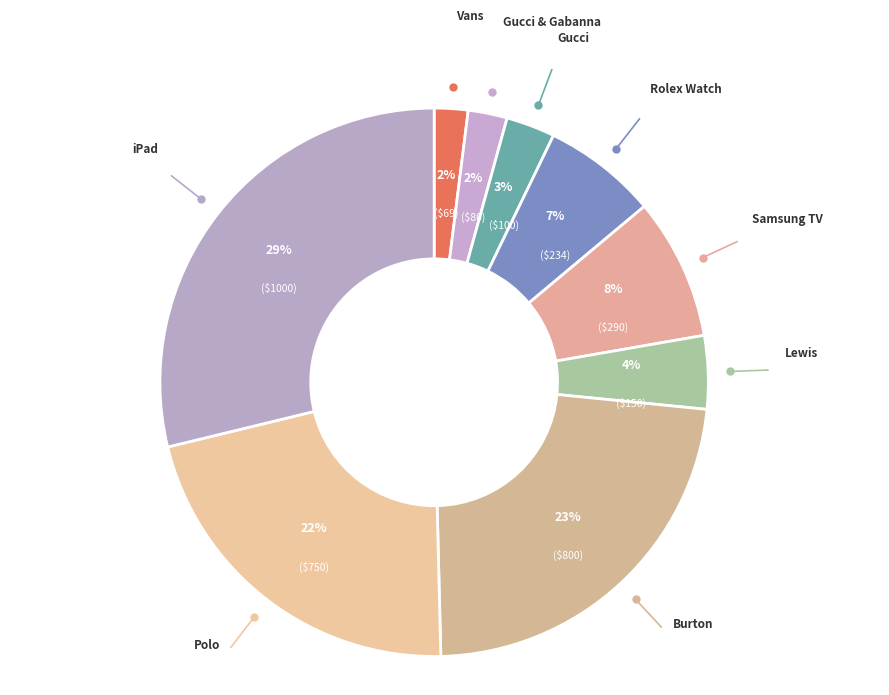

Which category has the smallest portion of the pie?

Vans